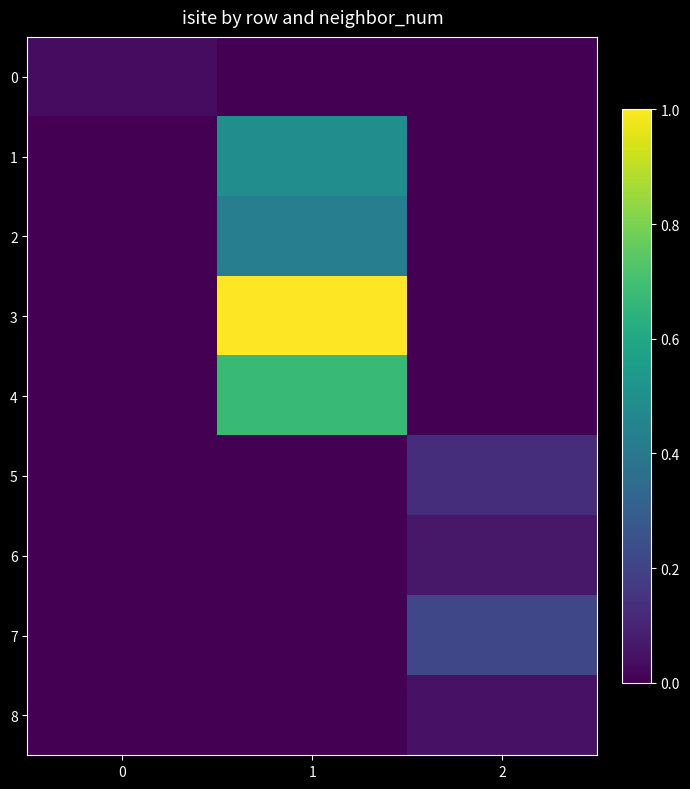

Reading left to right, what are all the values shown in this chart?

0: 0=0.0	1=0.0	2=0.0
1: 0=0.0	1=0.5	2=0.0
2: 0=0.0	1=0.4	2=0.0
3: 0=0.0	1=1.0	2=0.0
4: 0=0.0	1=0.7	2=0.0
5: 0=0.0	1=0.0	2=0.1
6: 0=0.0	1=0.0	2=0.1
7: 0=0.0	1=0.0	2=0.2
8: 0=0.0	1=0.0	2=0.0